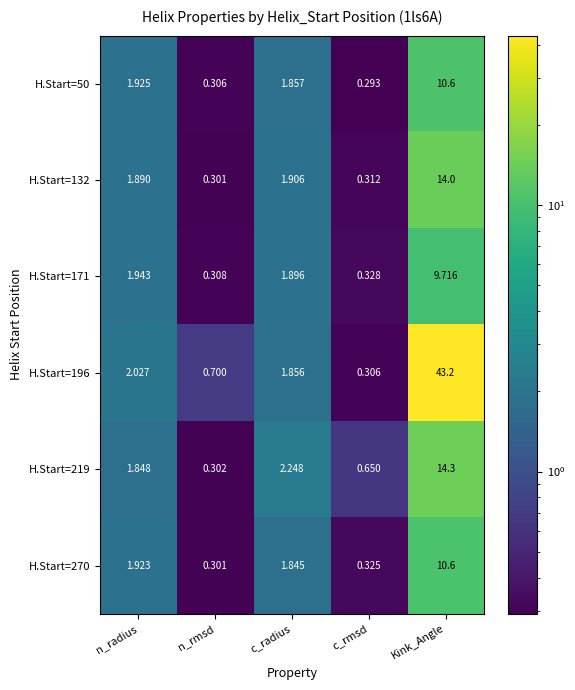

Between n_rmsd and Kink_Angle, which series saw the biggest shift?

H.Start=196